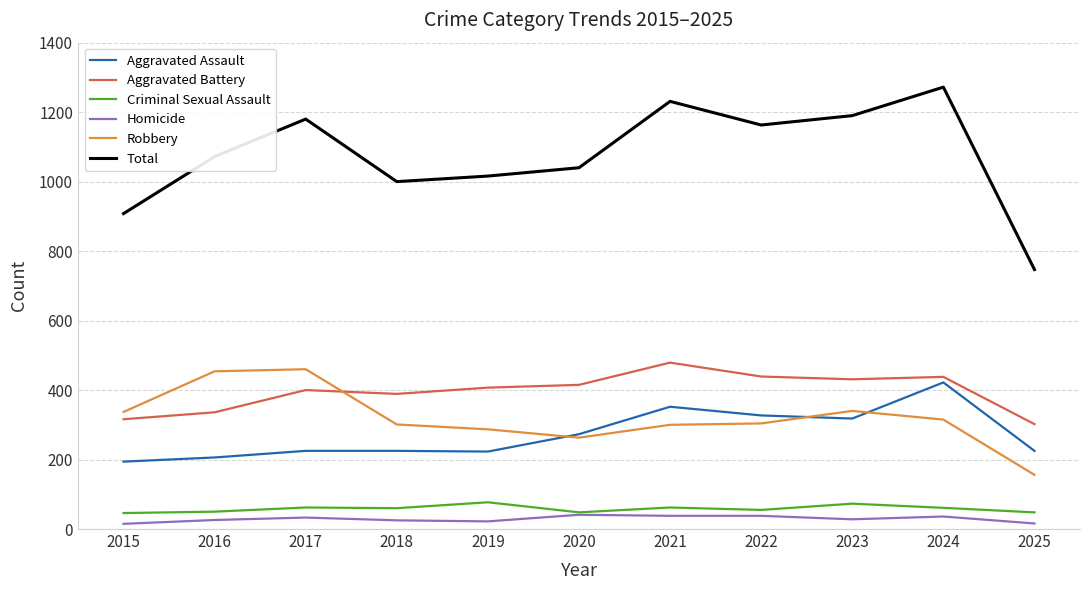

Which series changed the most between 2017 and 2025?

Total